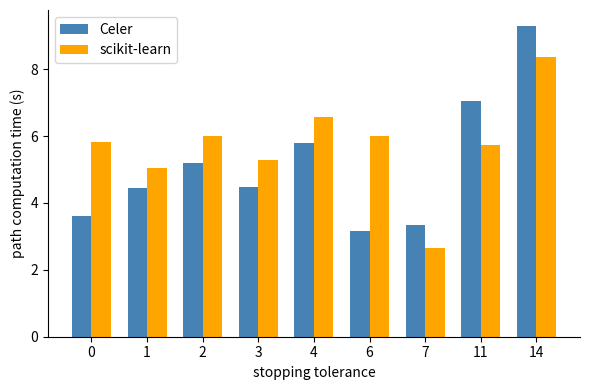

Which series has the largest range (max minus min)?

Celer